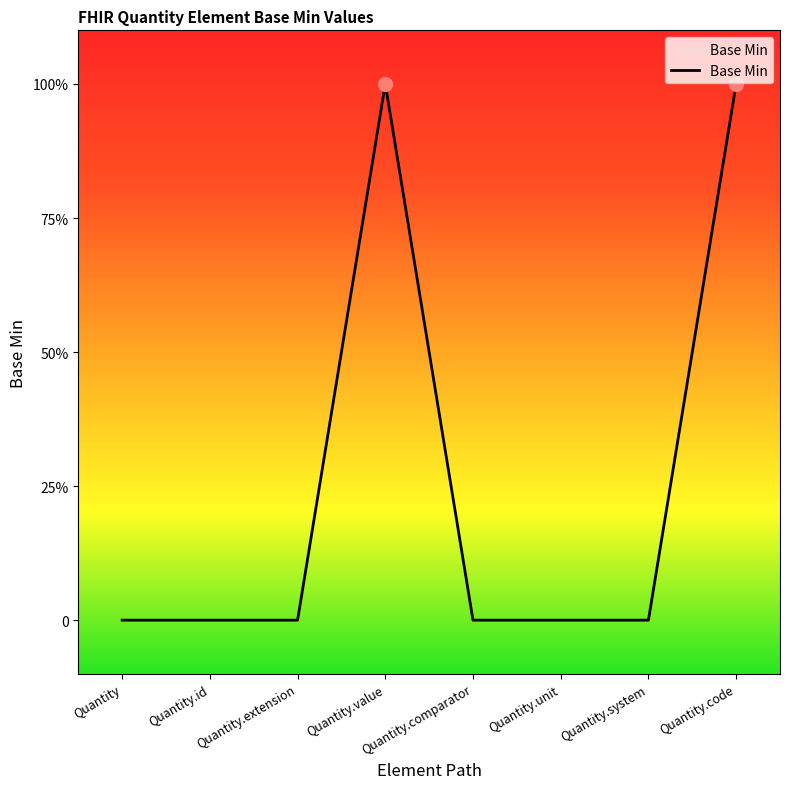

At which label is the value closest to 0?

Quantity